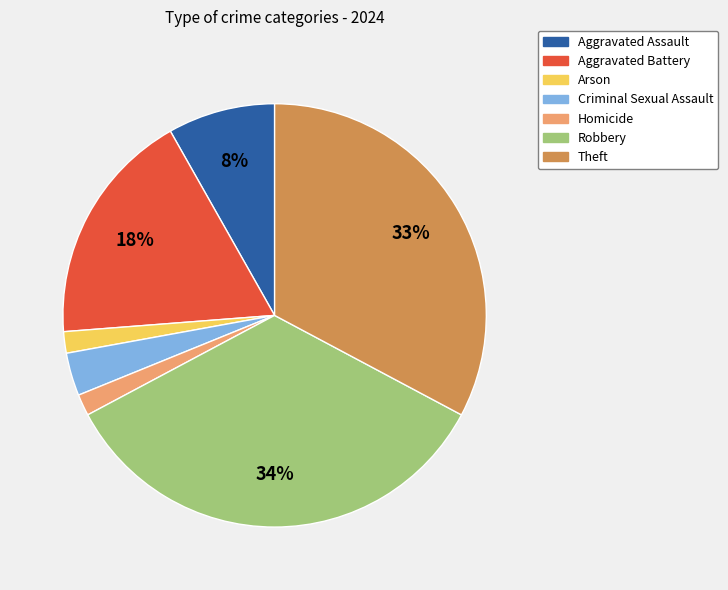

Between Arson and Aggravated Battery, which is larger?

Aggravated Battery